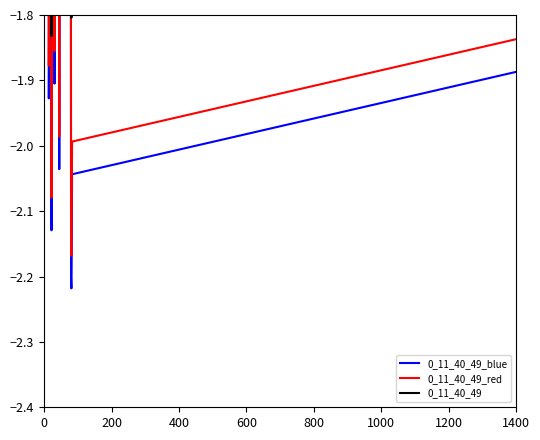

True or false: 0_11_40_49 and 0_11_40_49_red intersect in this chart.

True